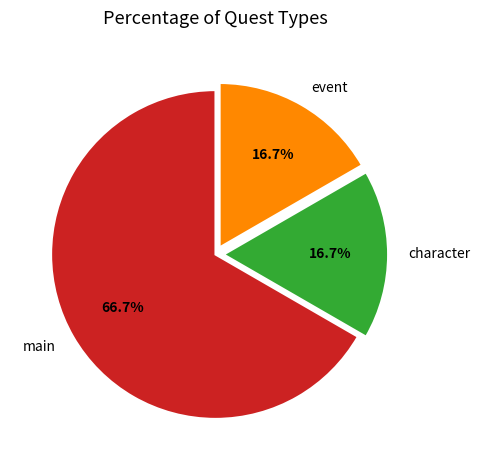

How many slices are in this pie chart?

3